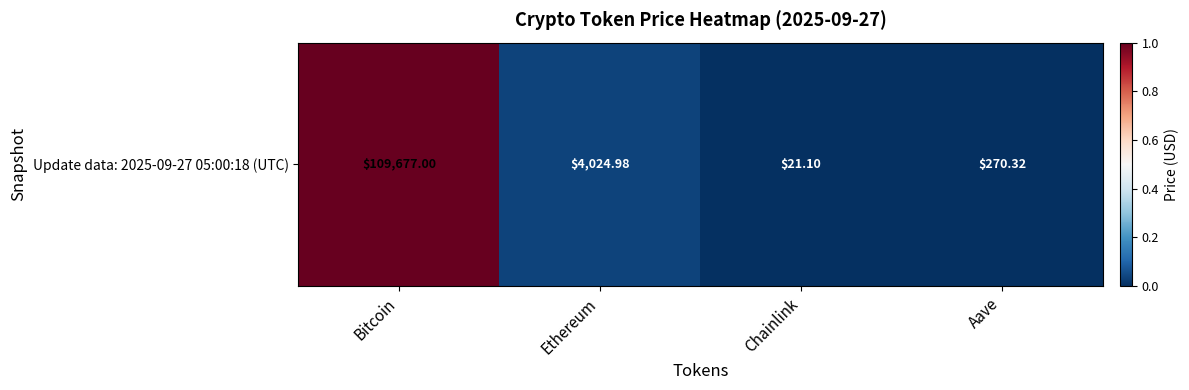

Reading left to right, what are all the values shown in this chart?

Bitcoin=1.0	Ethereum=0.0	Chainlink=0.0	Aave=0.0